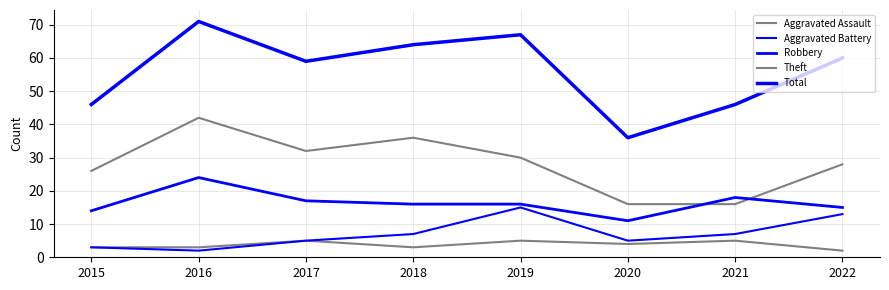

Rank the categories by Robbery value from lowest to highest.

2020, 2015, 2022, 2018, 2019, 2017, 2021, 2016